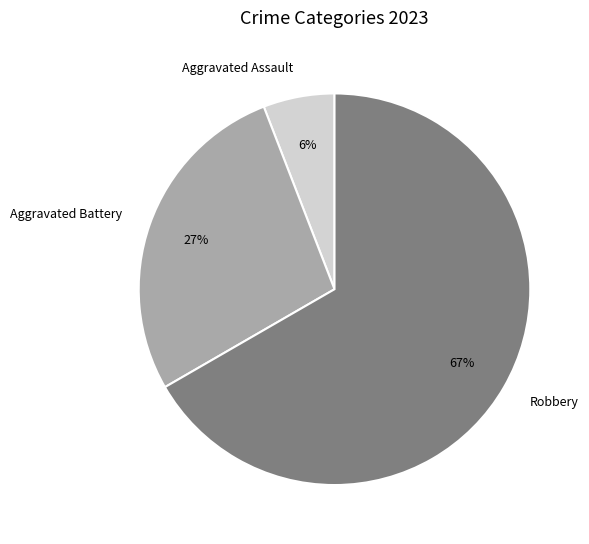

How many segments does this pie chart have?

3